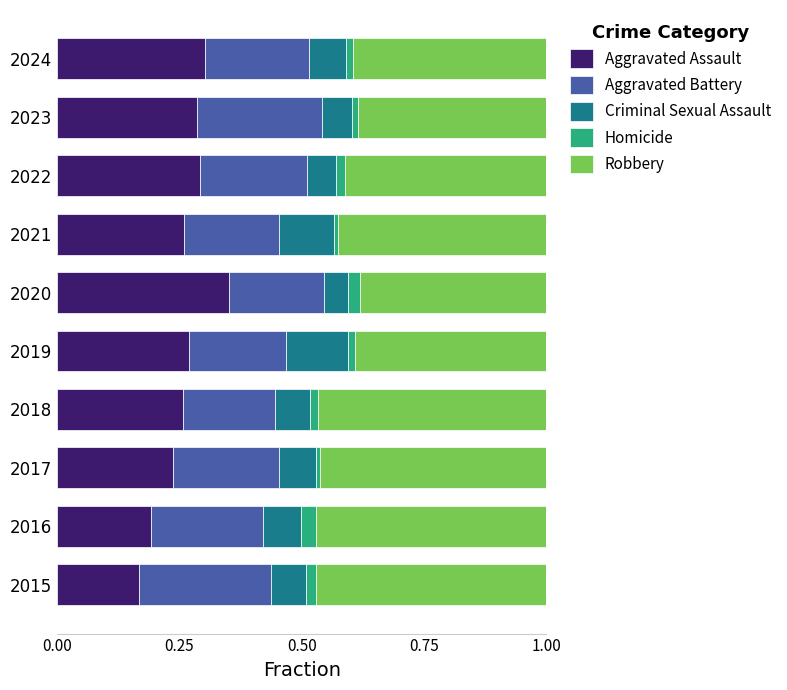

The value of Aggravated Assault at 2024 is 0.1. True or false?

False